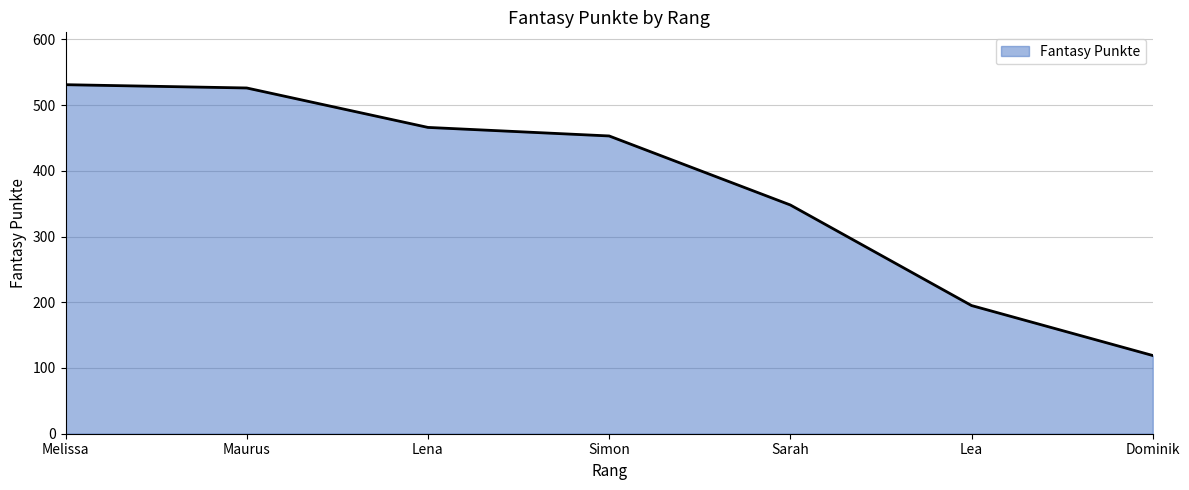

What is the difference between the values at Melissa and Lea?

336